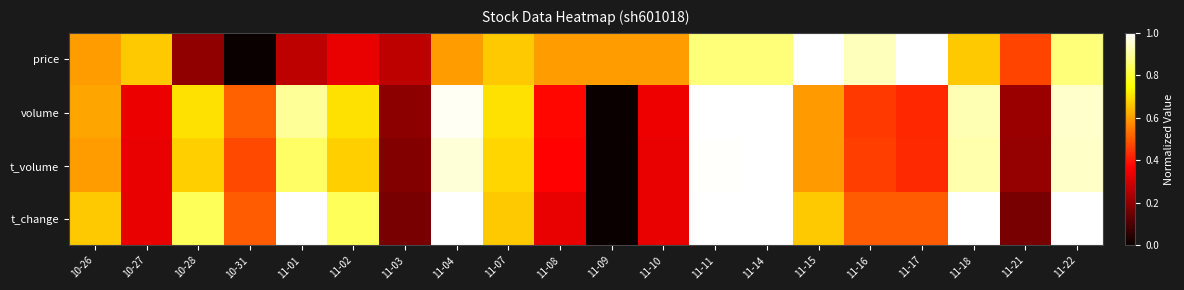

What is the total value across all series at 11-15?

2.9